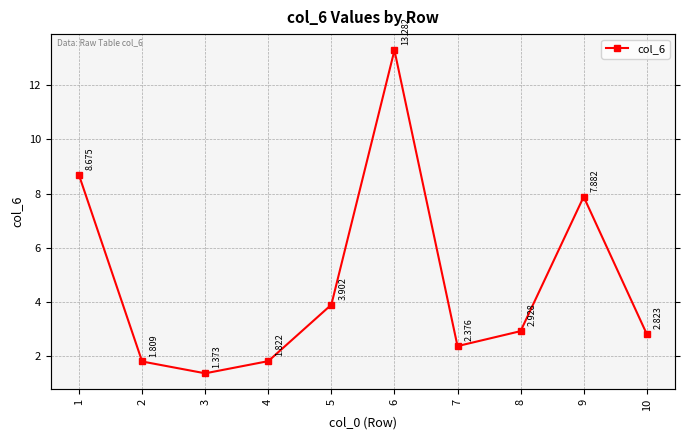

The value at 10 is 1.6. True or false?

False